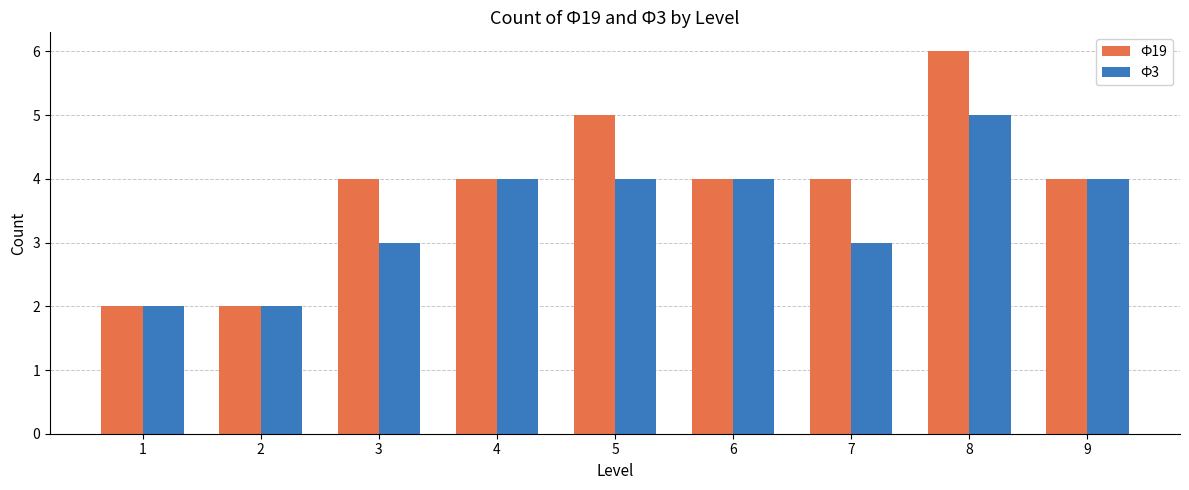

Which series has the widest spread of values?

Ф19